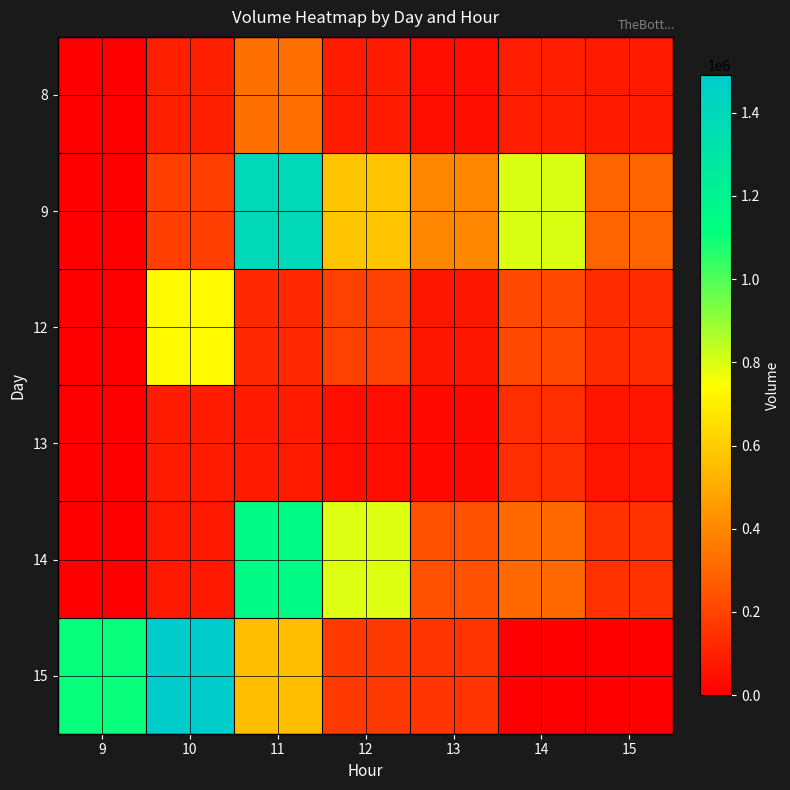

Count the number of categories in the chart.

7